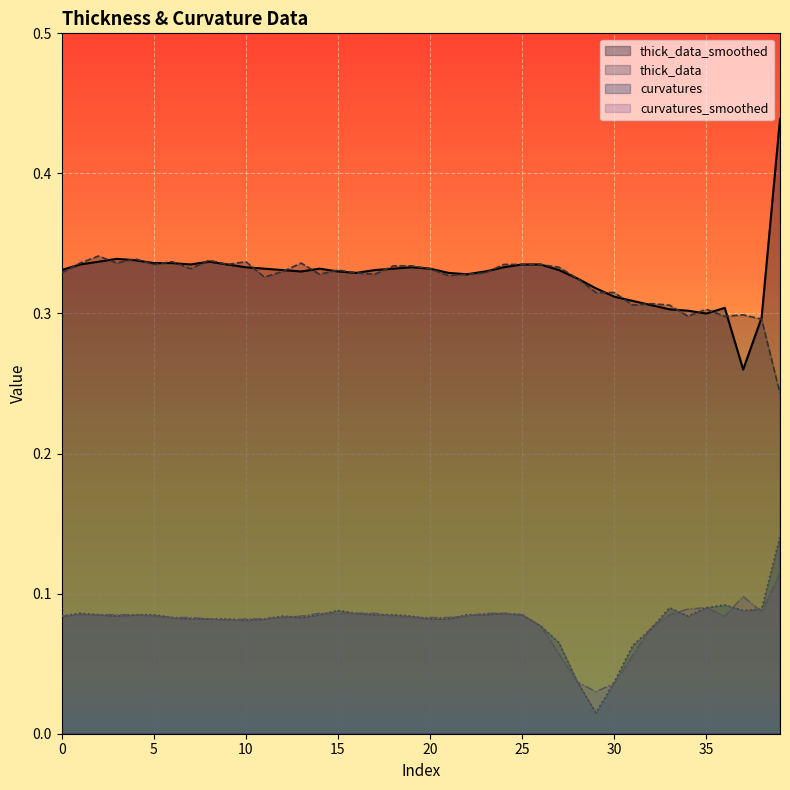

What is the highest value of the curvatures series?

0.1